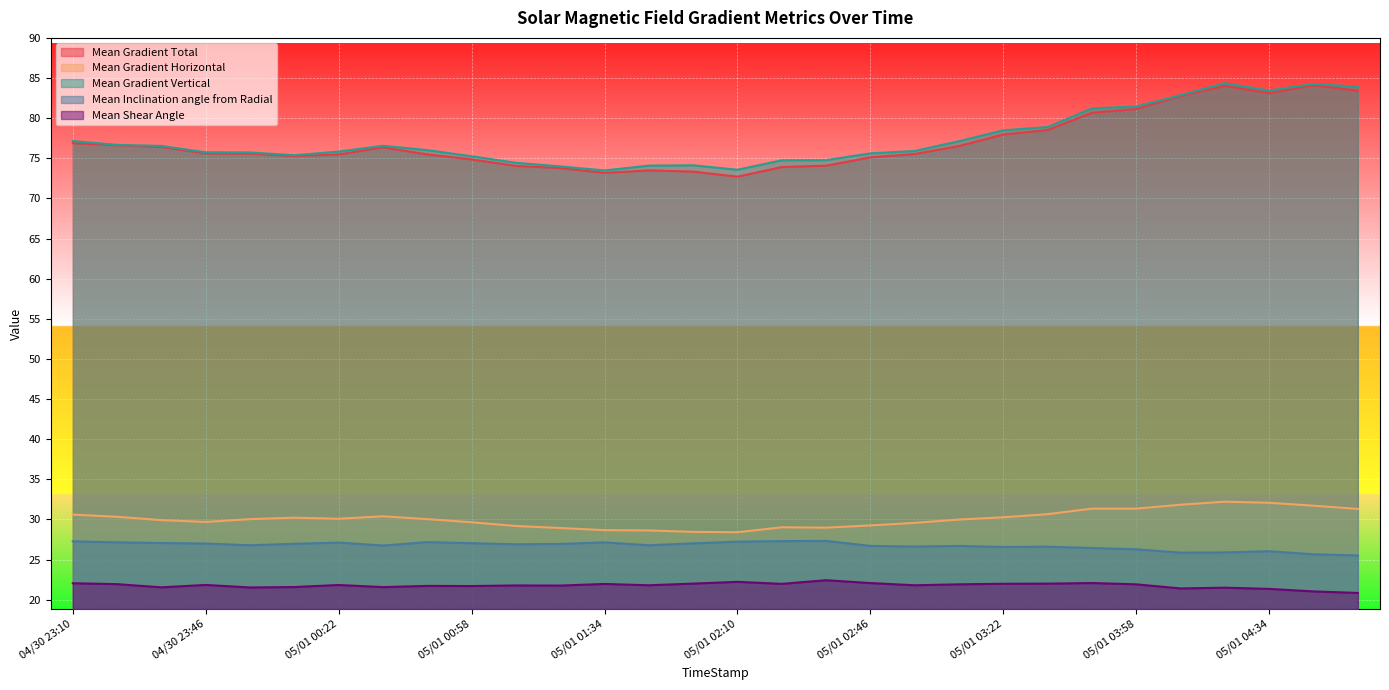

True or false: Mean Gradient Horizontal and Mean Gradient Total intersect in this chart.

False